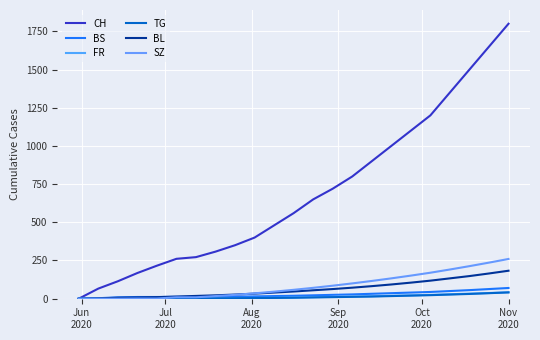

What is the sum of all BL values?

1444